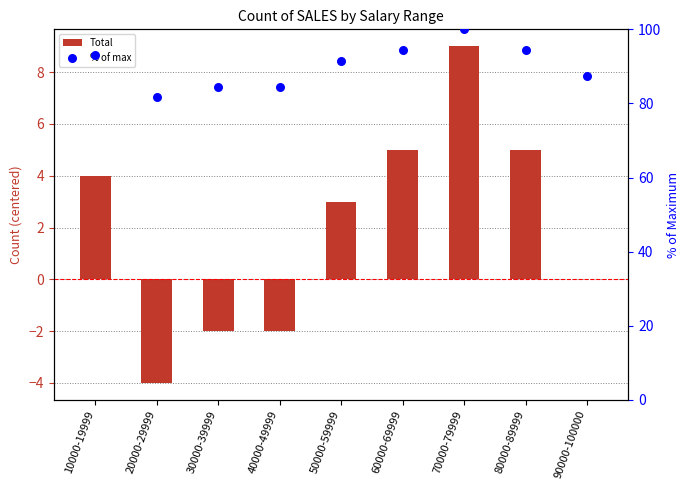

At how many categories does at least one series exceed 0?

9